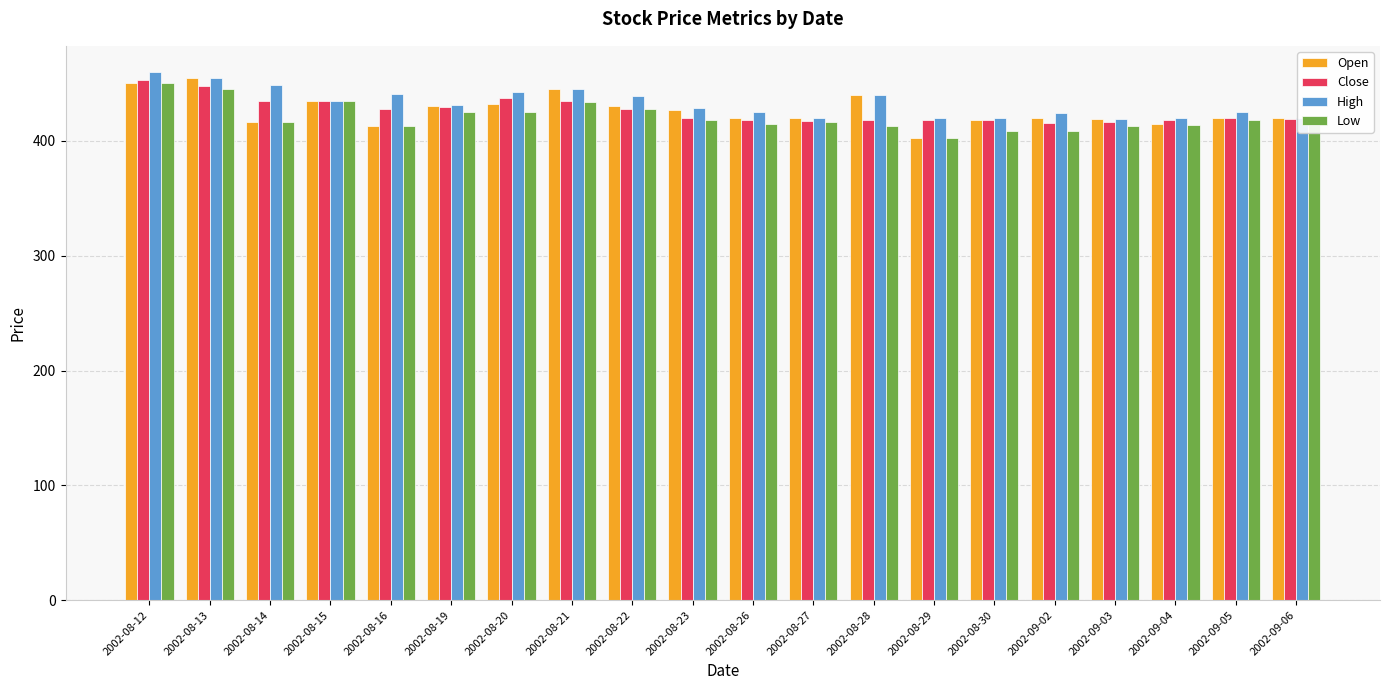

True or false: Close has a value of 447.4 at 2002-08-13.

True